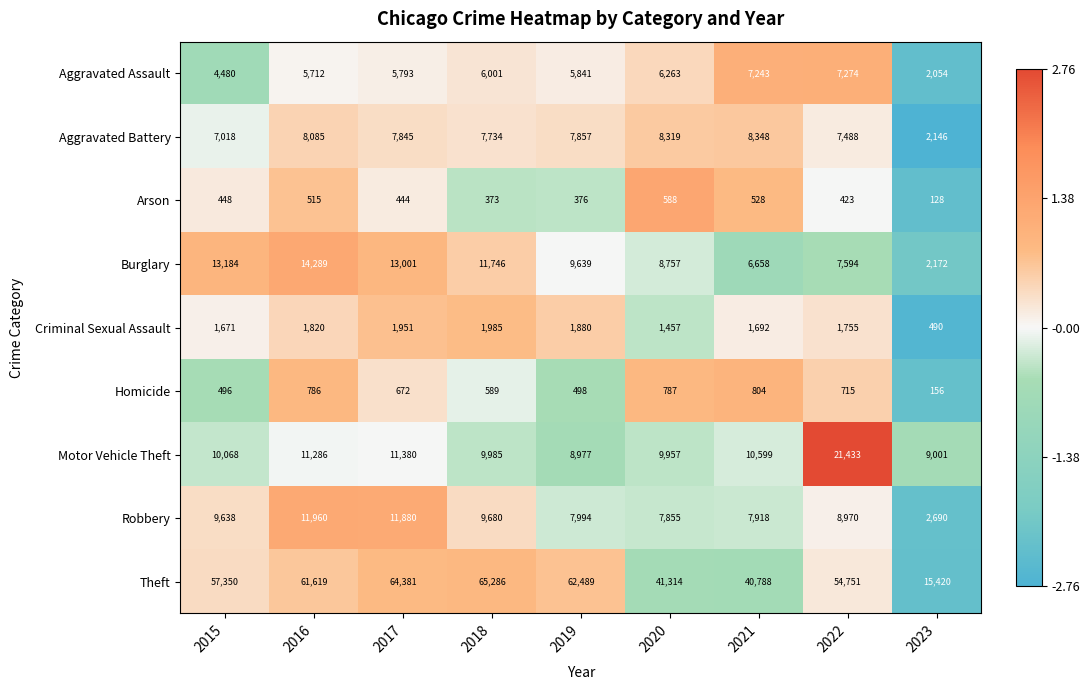

What is the lowest value of the Burglary series?

2172